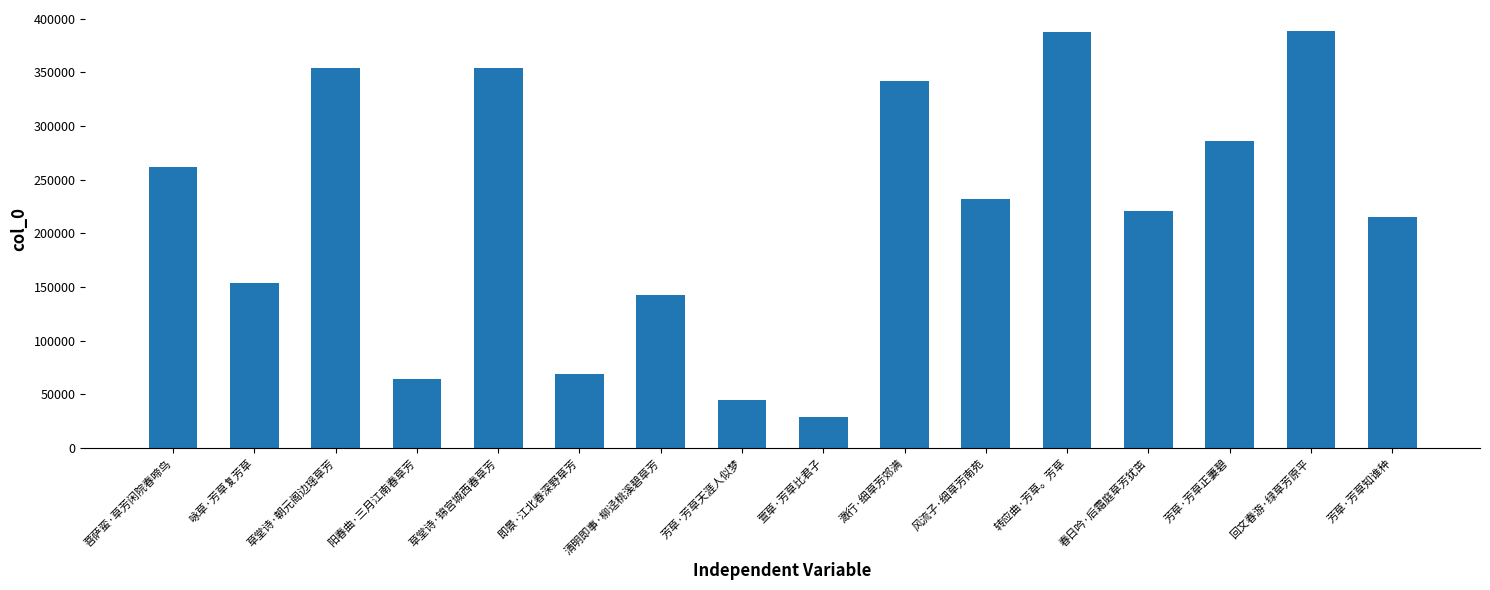

True or false: the data shows 107139 at 春日吟·后霜庭草芳犹茁.

False